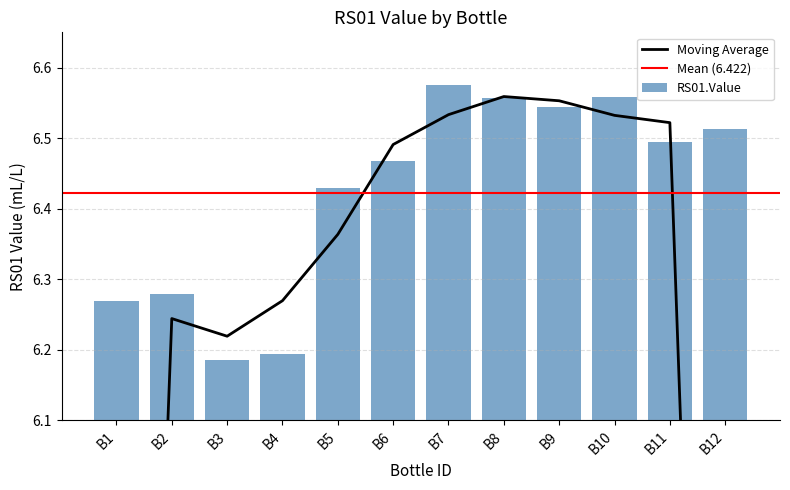

Where is the data nearest to the value 0?

B3